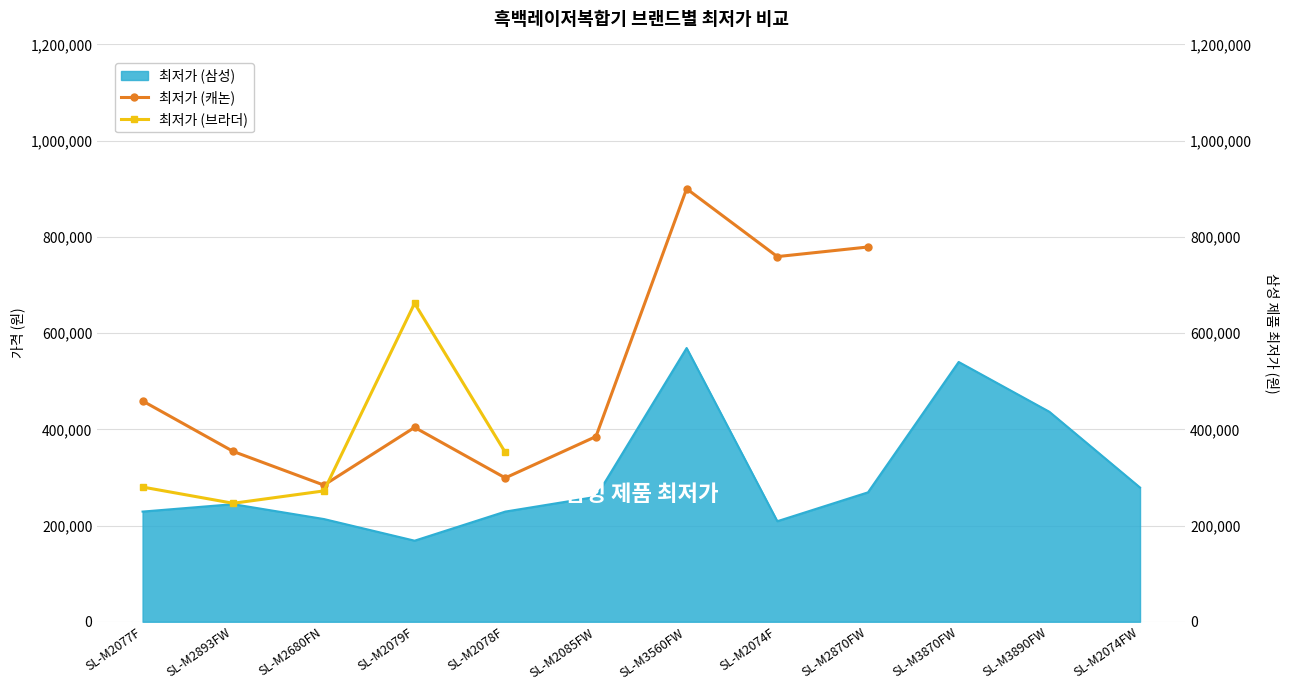

True or false: 최저가 (캐논) has a value of 1165947.5 at SL-M2074F.

False